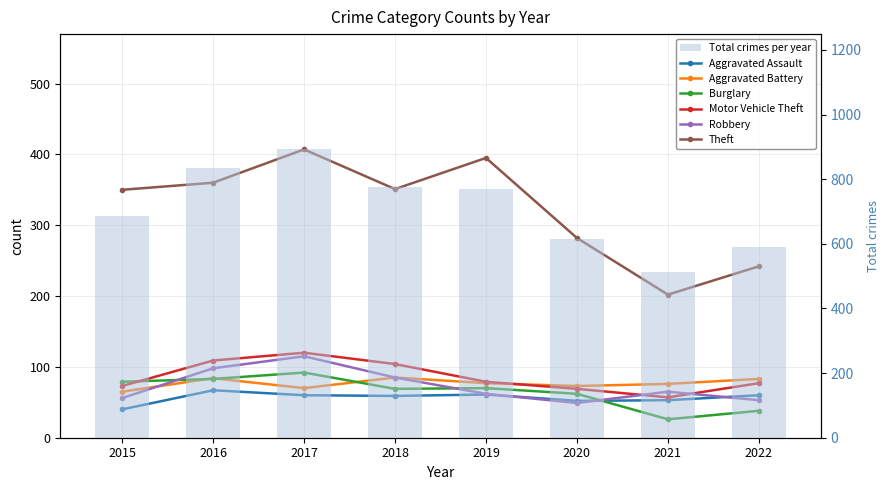

At how many categories does at least one series exceed 95?

8